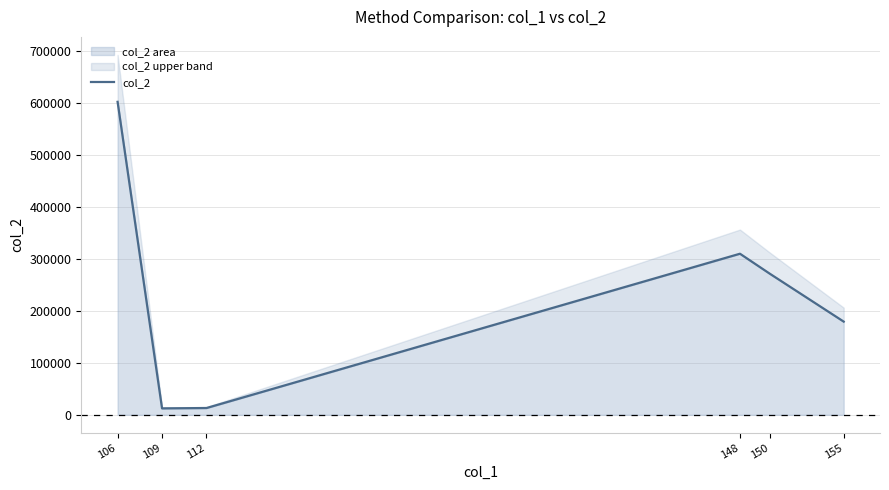

Reading right to left, transcribe all the data shown in this chart.

179548	272068	310309	13086	12408	602889